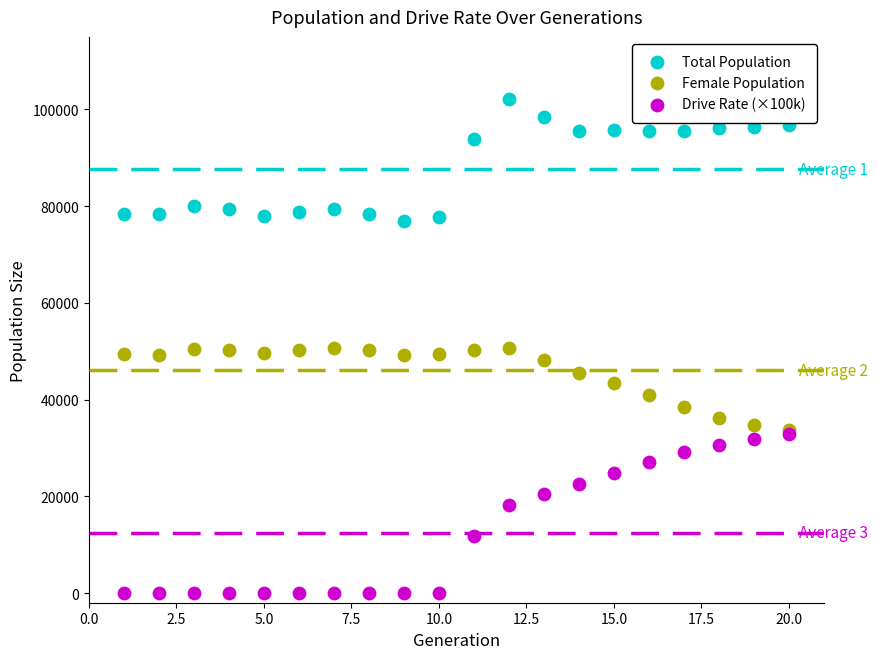

What are all the series names shown in the legend?

Total Population, Female Population, Drive Rate (×100k)